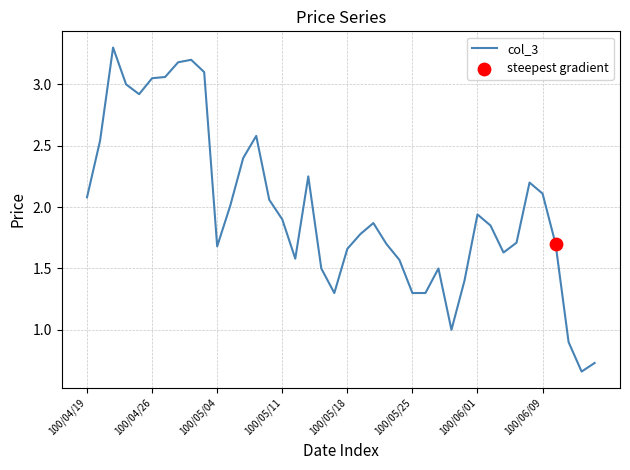

What is the difference between the maximum and minimum values?

2.6